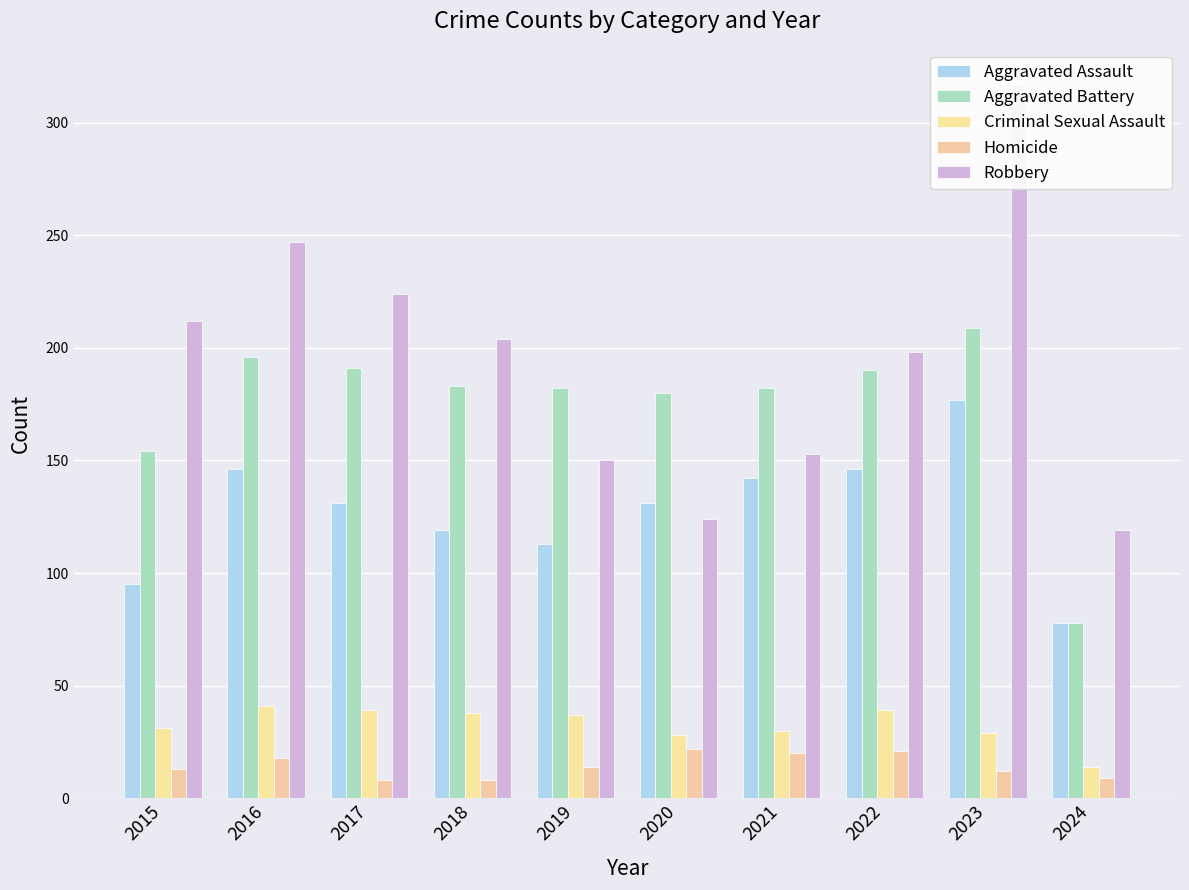

Which category has the highest value in the Aggravated Assault series?

2023